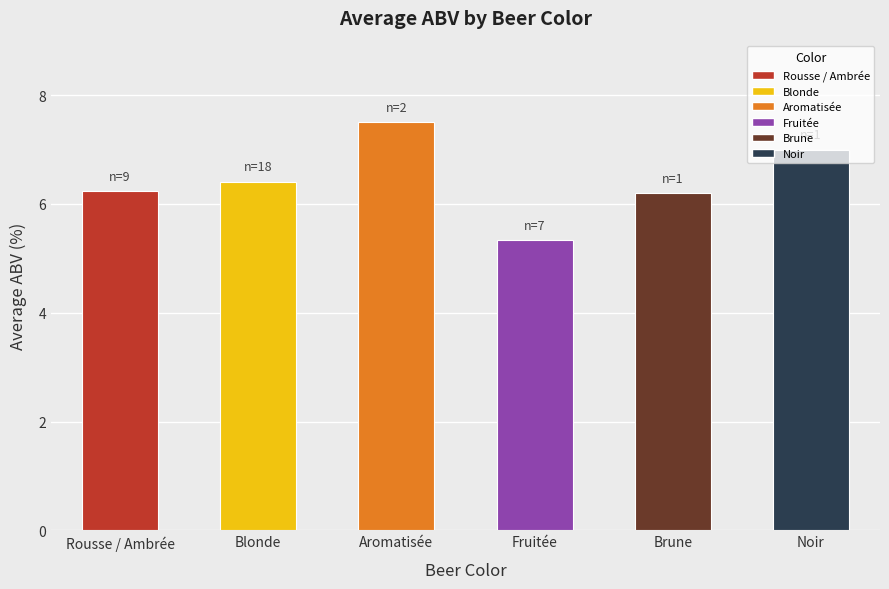

How many series are shown in this chart?

1